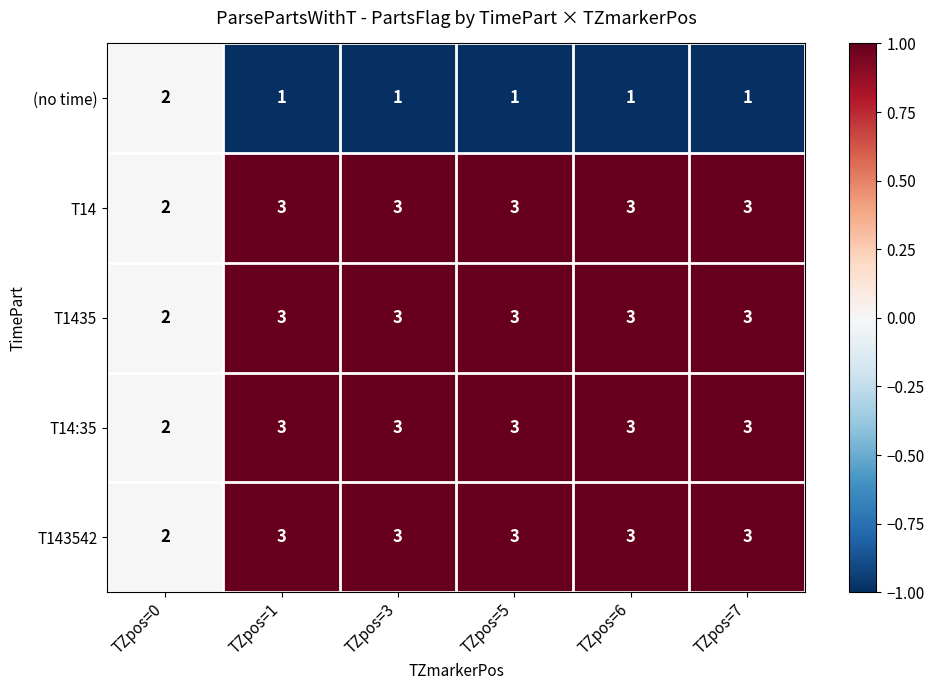

What is the total value across all series at TZpos=7?

13